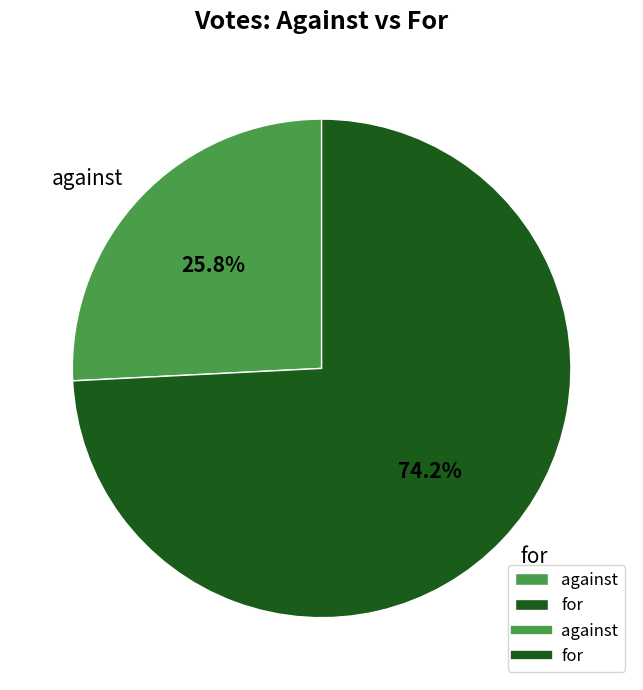

The against slice represents 26% of the pie. True or false?

True